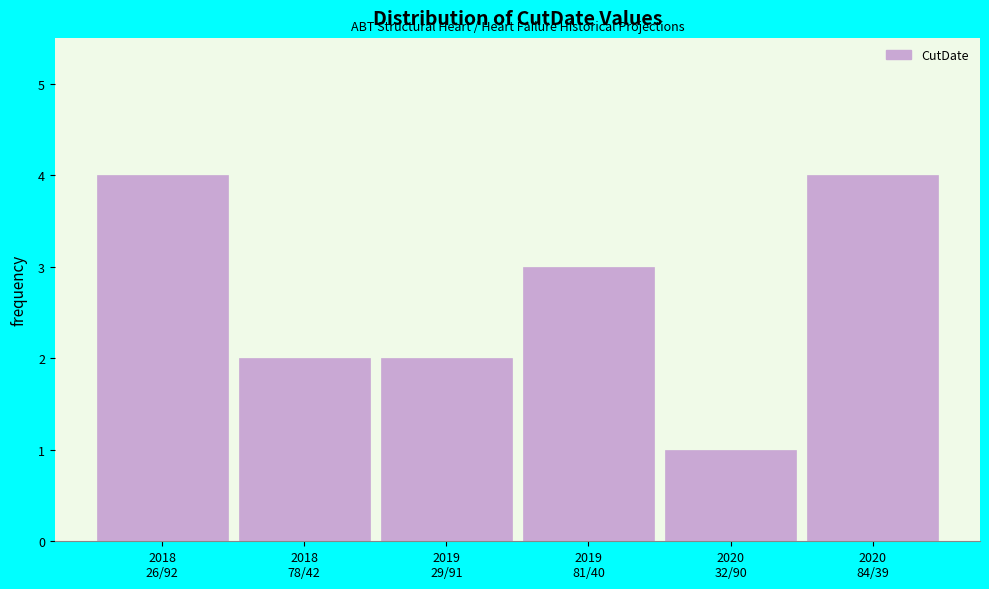

Reading left to right, extract all data points from this chart.

4	2	2	3	1	4